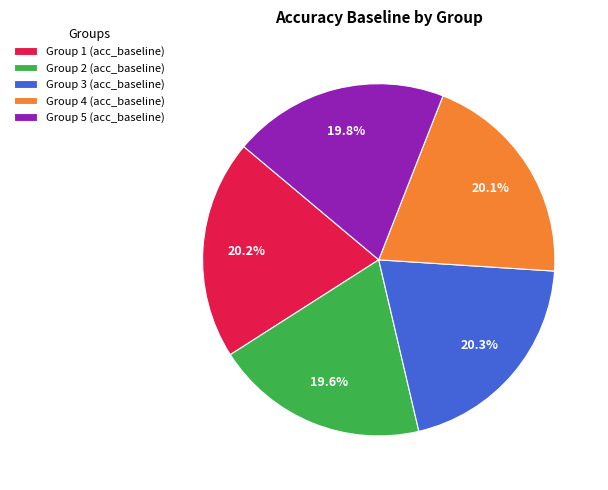

Is Group 2 (acc_baseline) the majority of the pie?

No